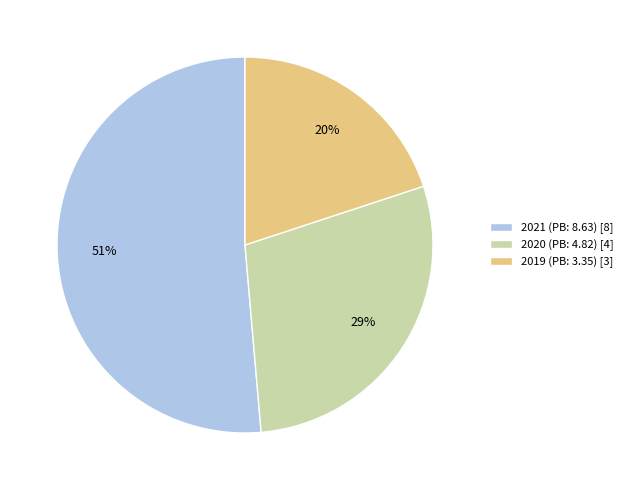

Which slice is the largest?

2021 (PB: 8.63)